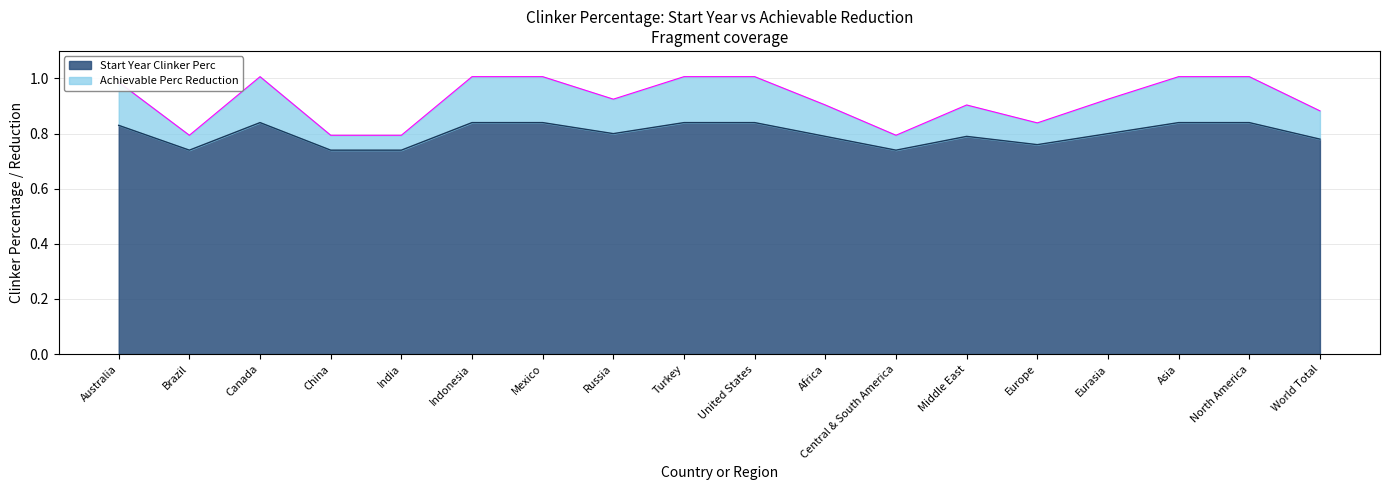

What is the label of the 1st point from the right?

World Total